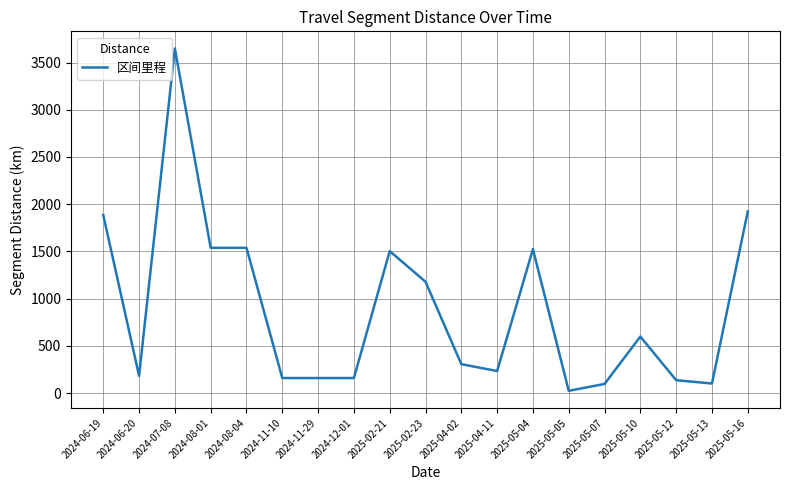

How many values are below 305?

9